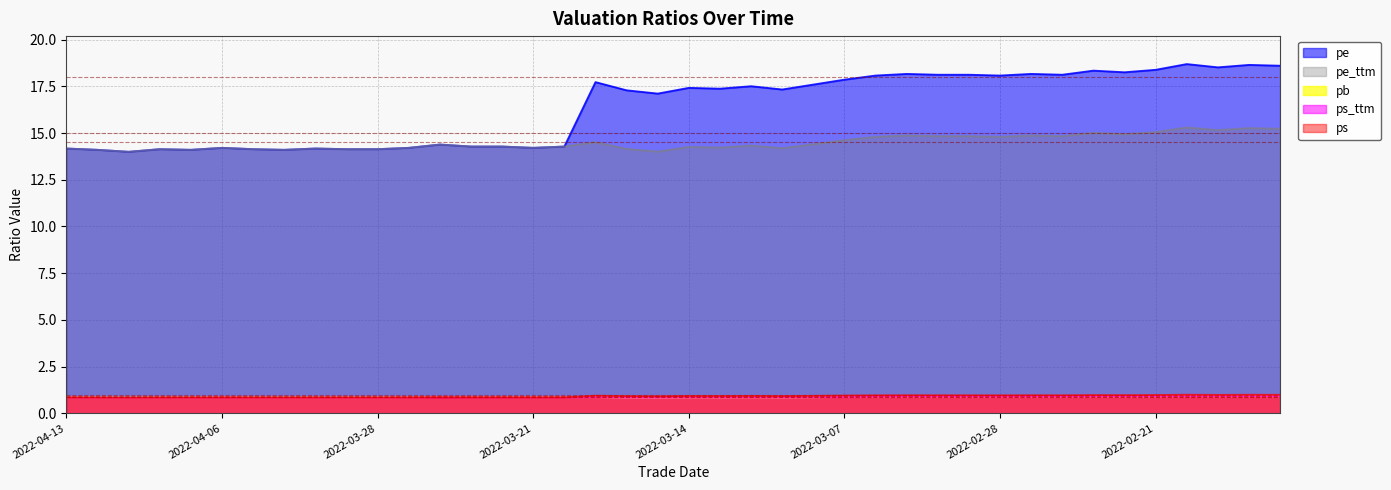

Between 2022-04-08 and 2022-03-01, which series saw the biggest shift?

pe